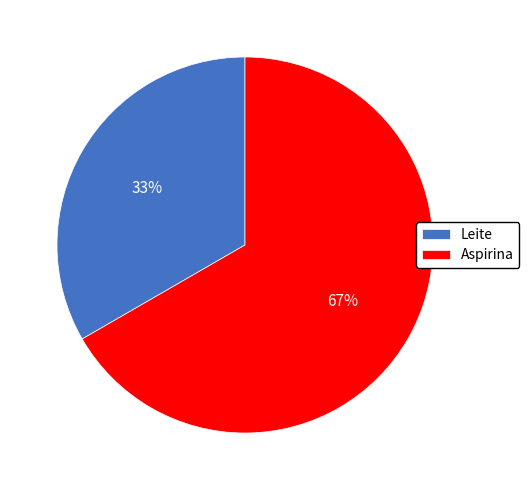

Do Leite and Aspirina together represent more than half of the pie?

Yes